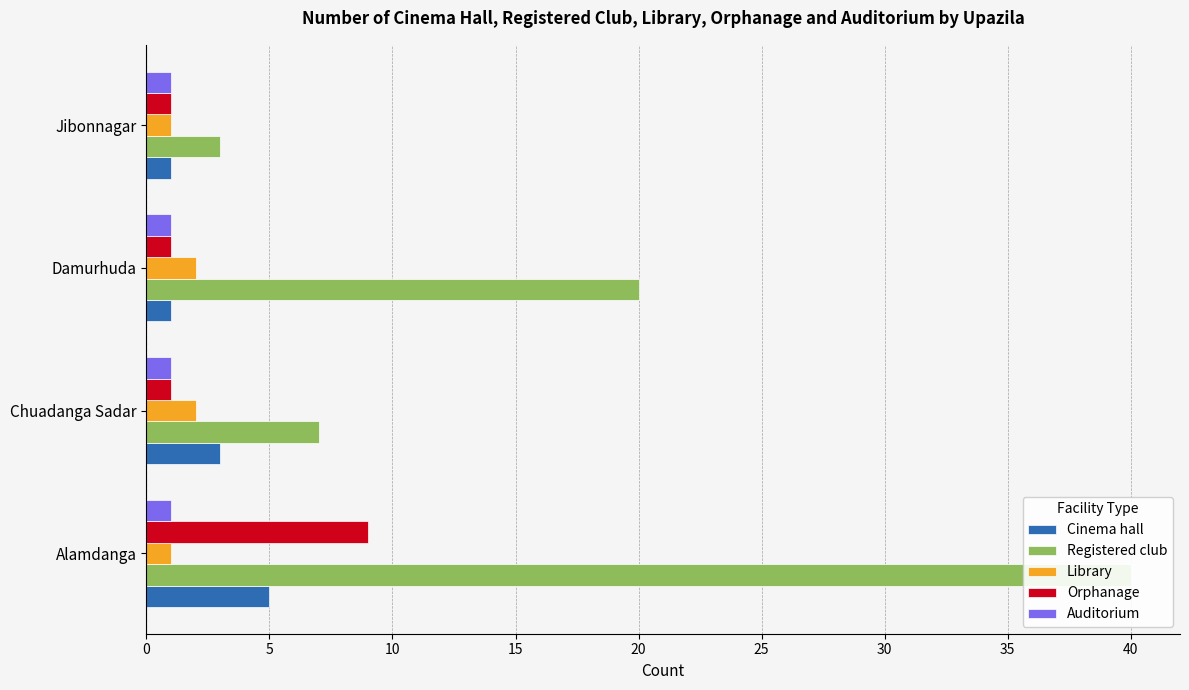

What is the value of the Orphanage bar at the 4th from the left?

1.0